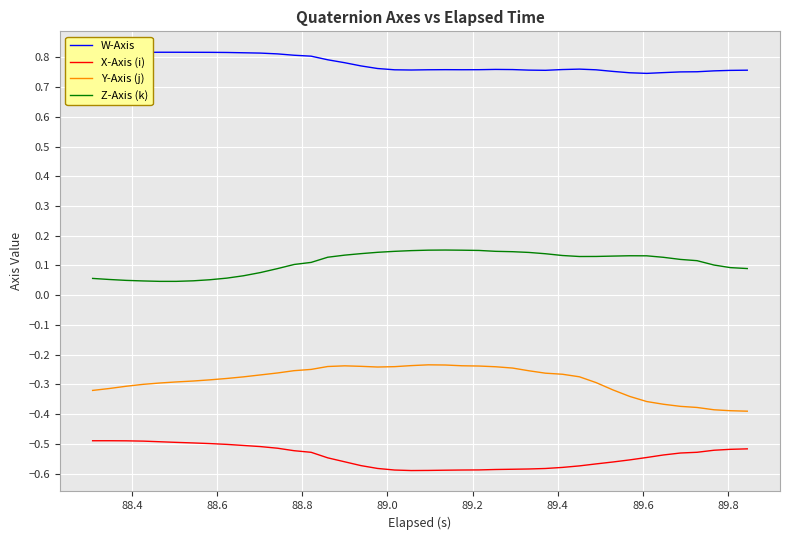

True or false: X-Axis (i) and Z-Axis (k) intersect in this chart.

False